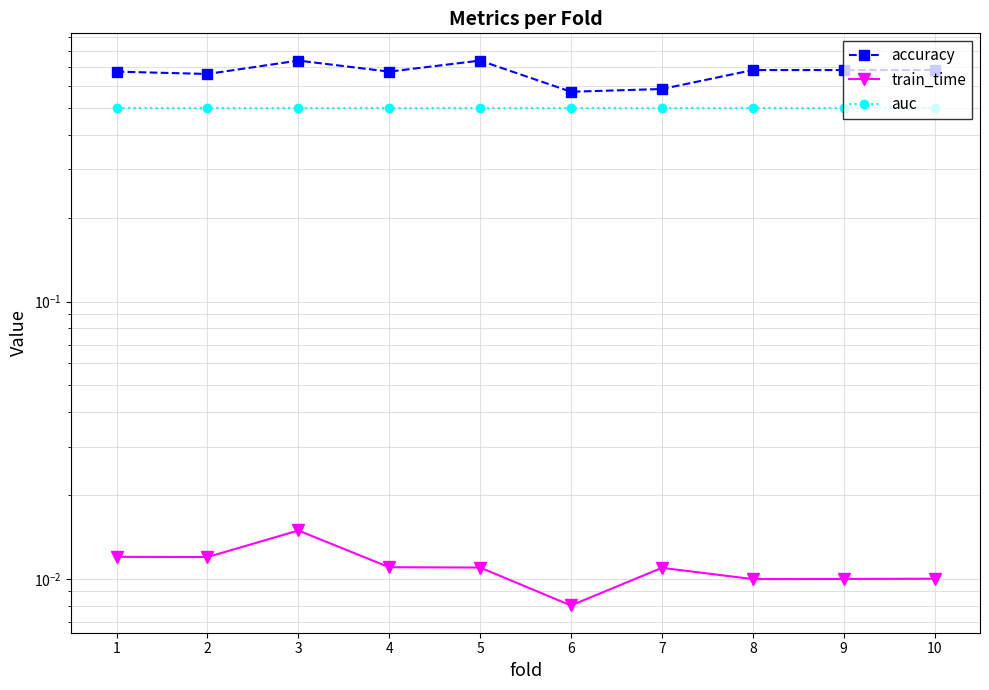

True or false: auc and train_time cross at least once.

False